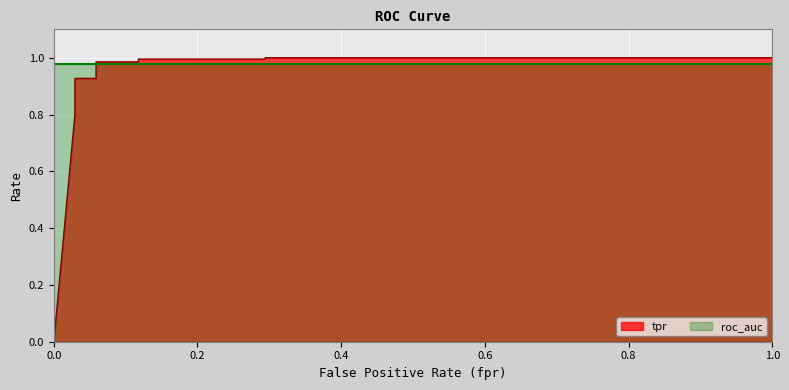

What value does the data have at 0.05882352941176471?

1.0